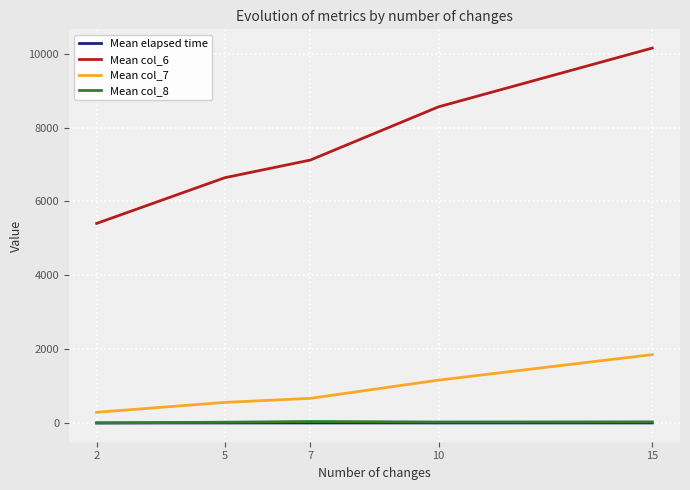

What is the greatest value displayed?

10151.0